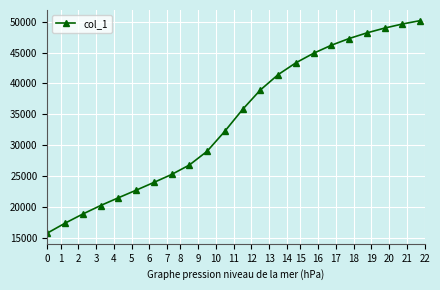

What is the difference between the maximum and minimum values?

34302.4